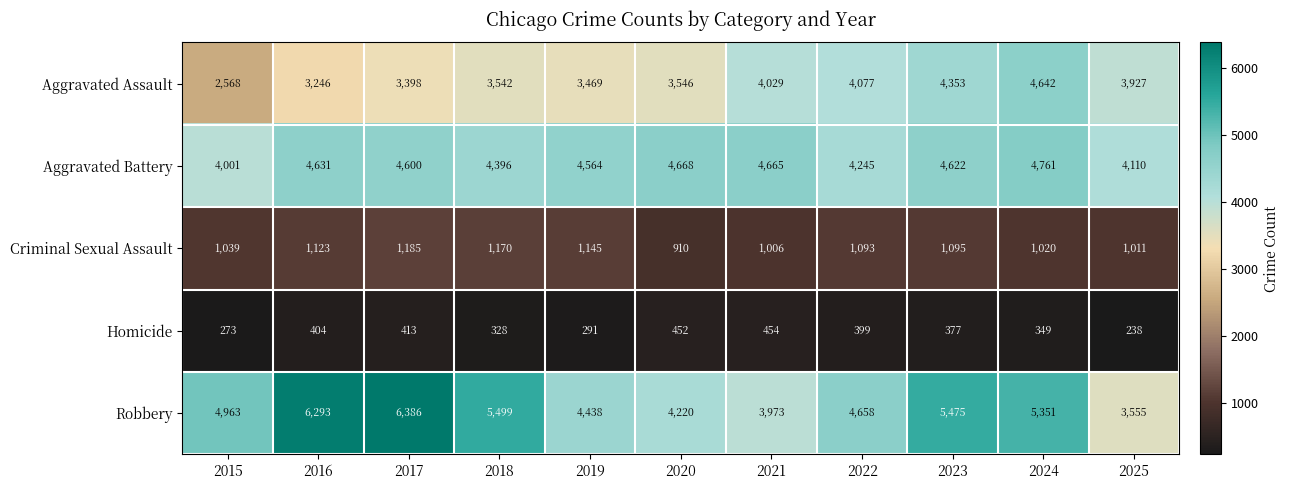

Is it true that Criminal Sexual Assault equals 1145 at 2019?

True